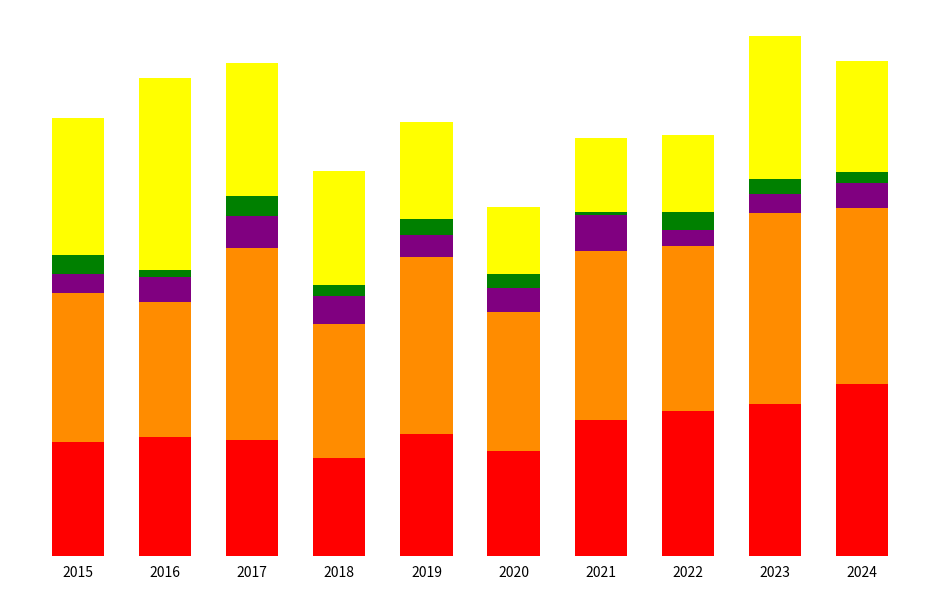

Does the chart contain any negative values?

No